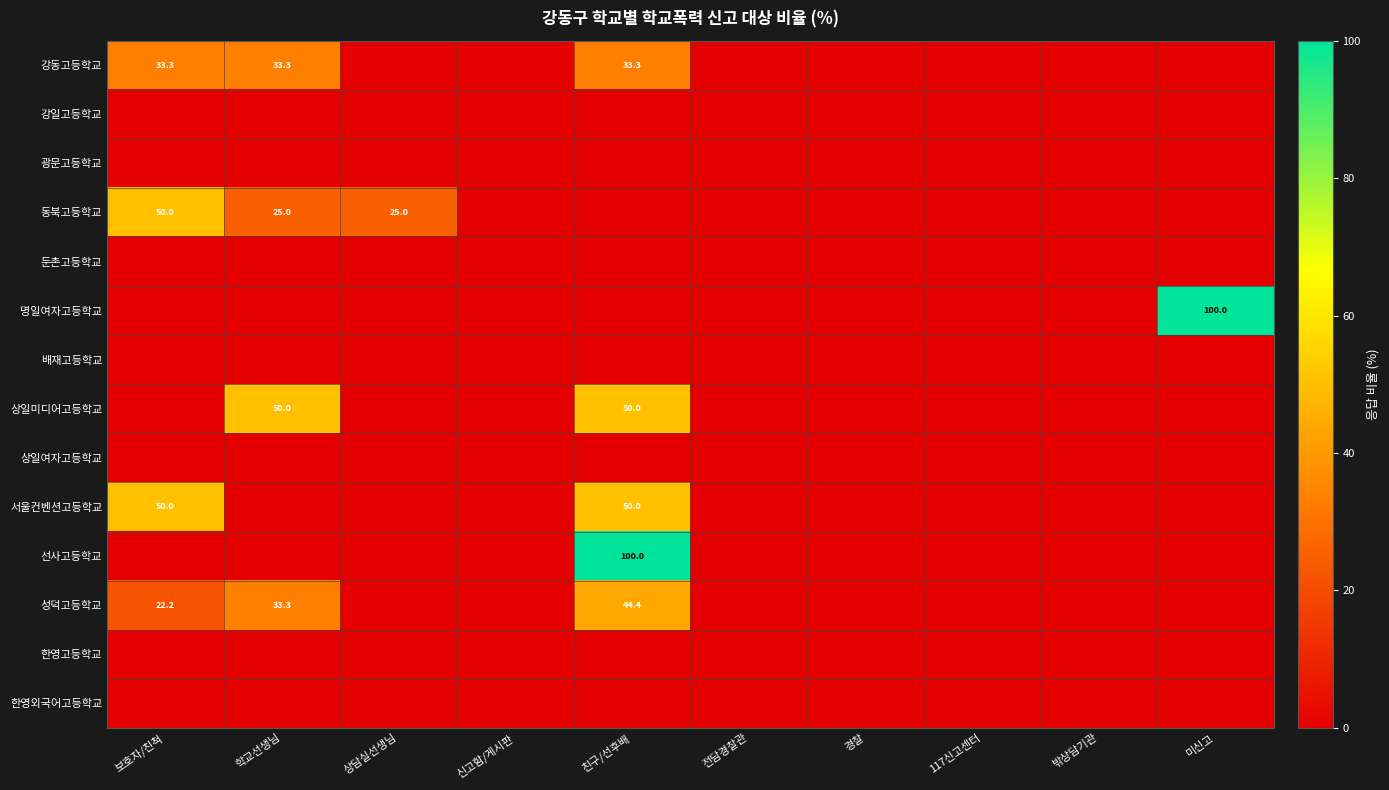

Between 미신고 and 117신고센터, which is larger?

미신고